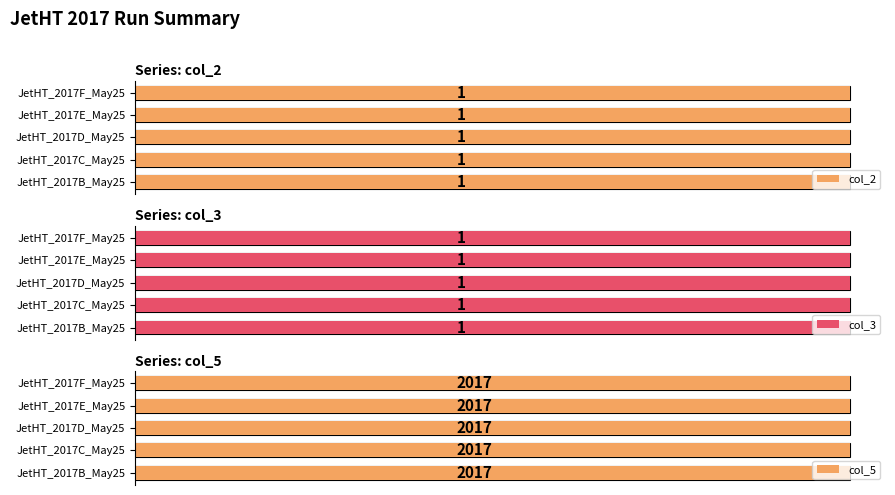

Is the value of col_3 at JetHT_2017C_May25 greater than the value of col_2 at JetHT_2017B_May25?

No